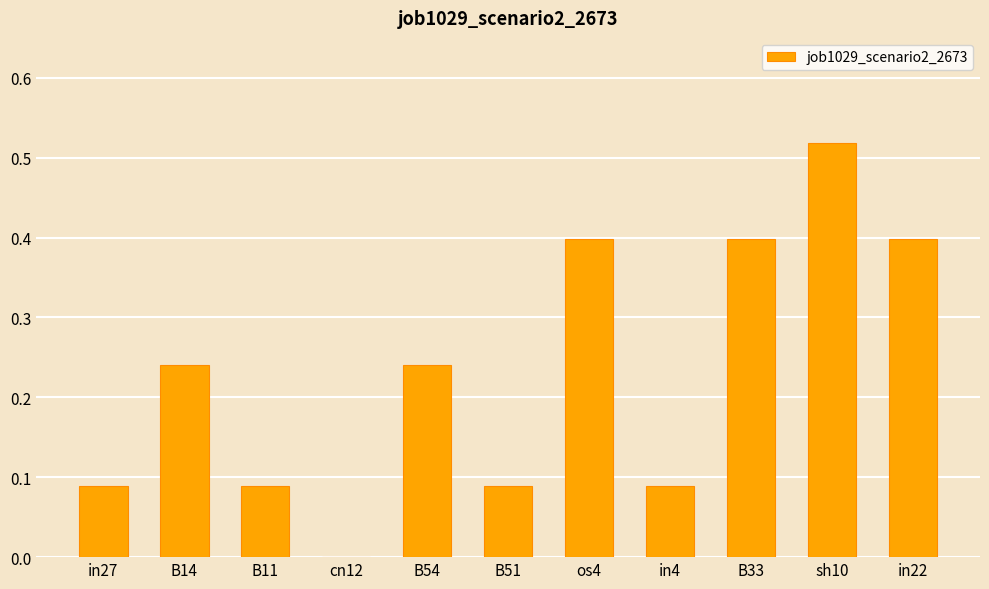

How many categories are shown in the chart?

11